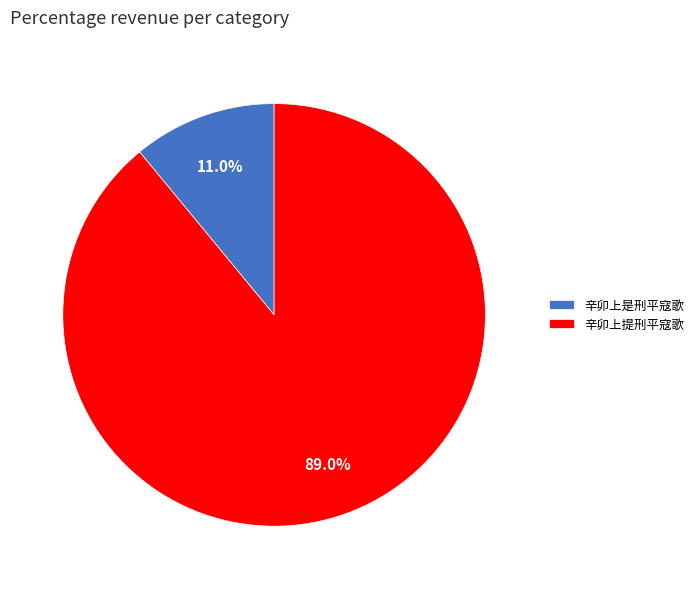

Approximately how many times larger is the value at 辛卯上是刑平寇歌 compared to 辛卯上提刑平寇歌?

0.1